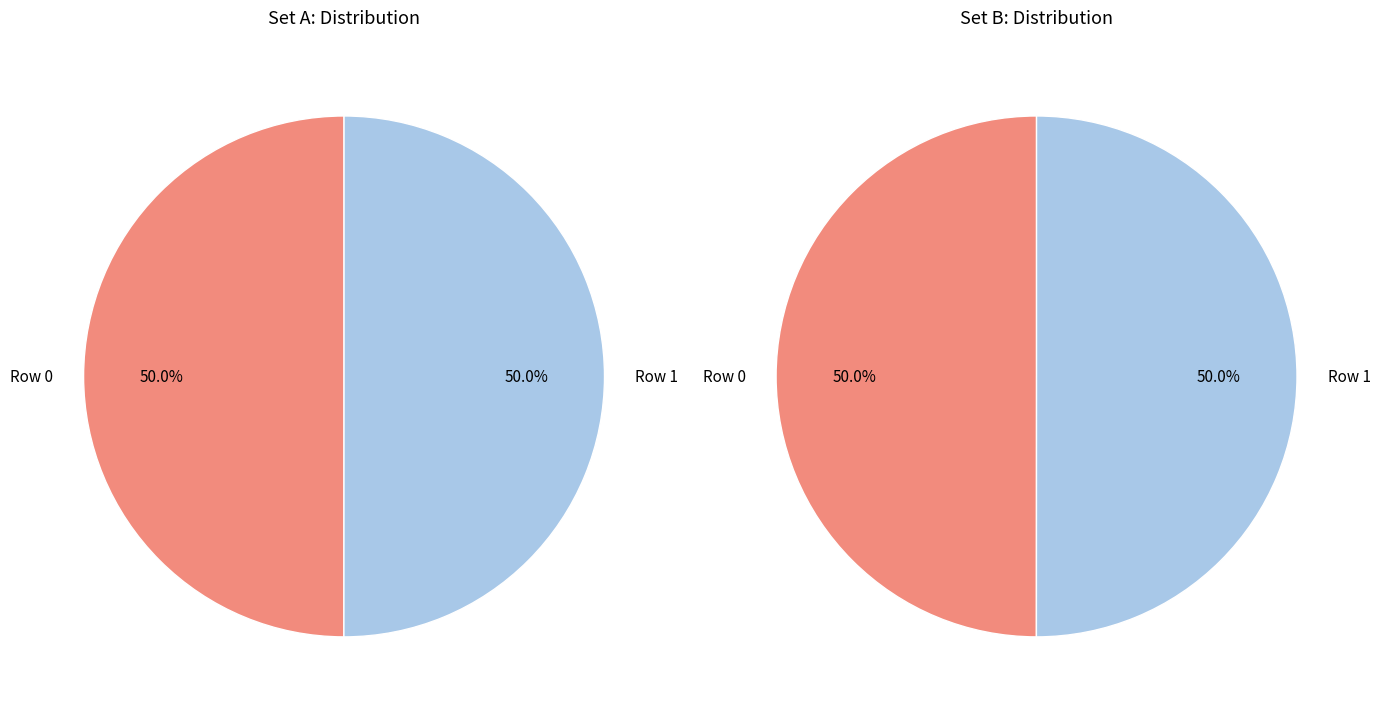

True or false: 0 accounts for 59% of the total.

False